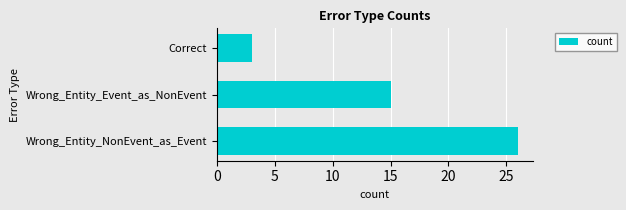

List the labels in order of value, largest first.

Wrong_Entity_NonEvent_as_Event, Wrong_Entity_Event_as_NonEvent, Correct